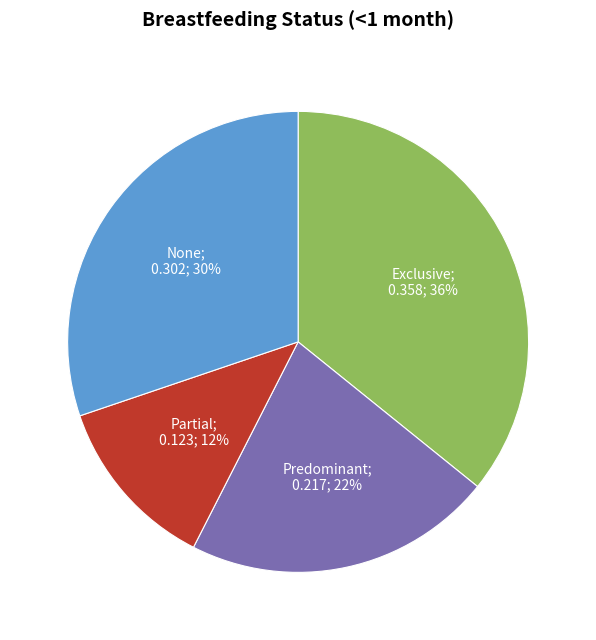

To the nearest percent, what is the average slice percentage?

25%